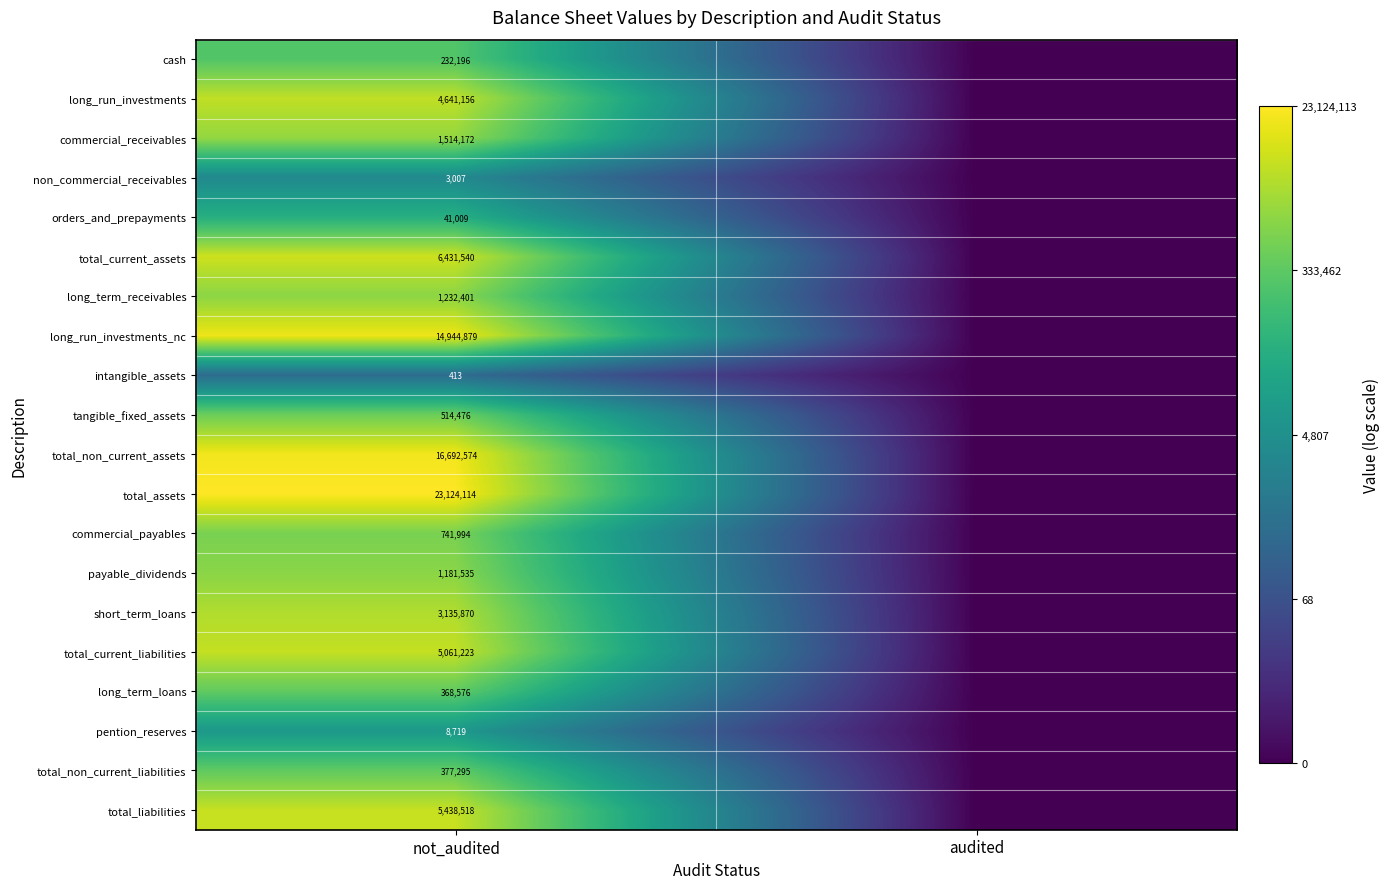

At which category is the sum across all series the highest?

not_audited